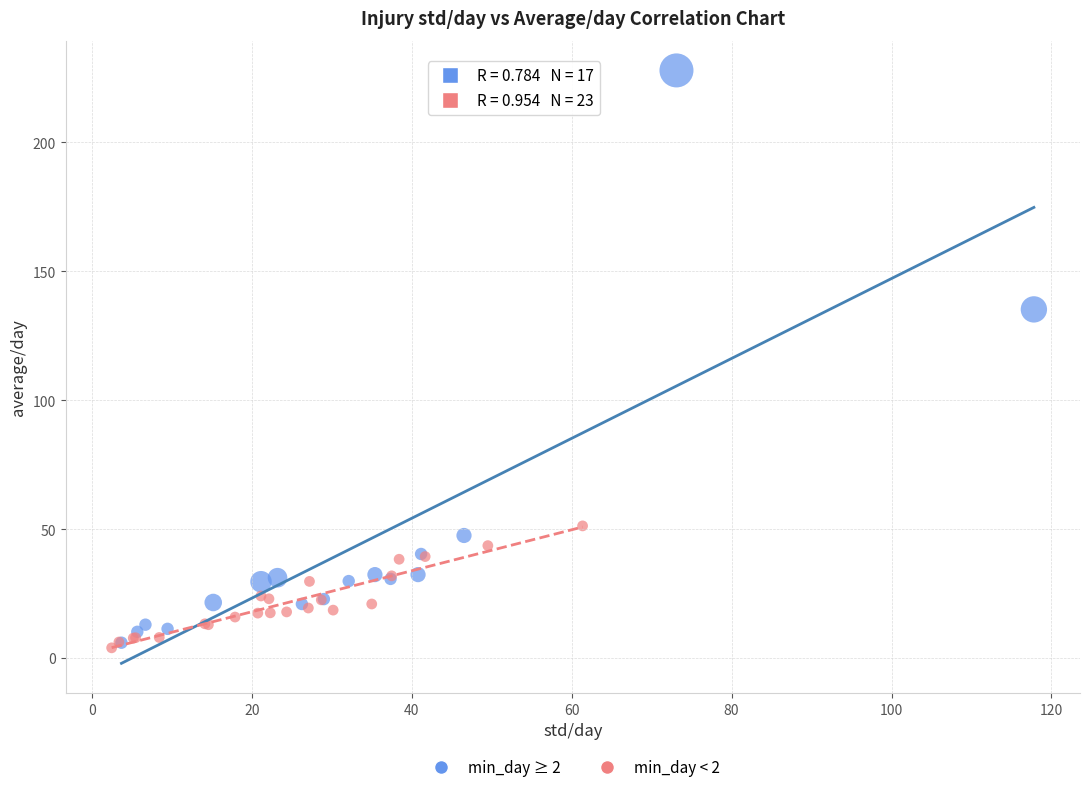

Which series has the widest spread of Y values?

min_day ≥ 2